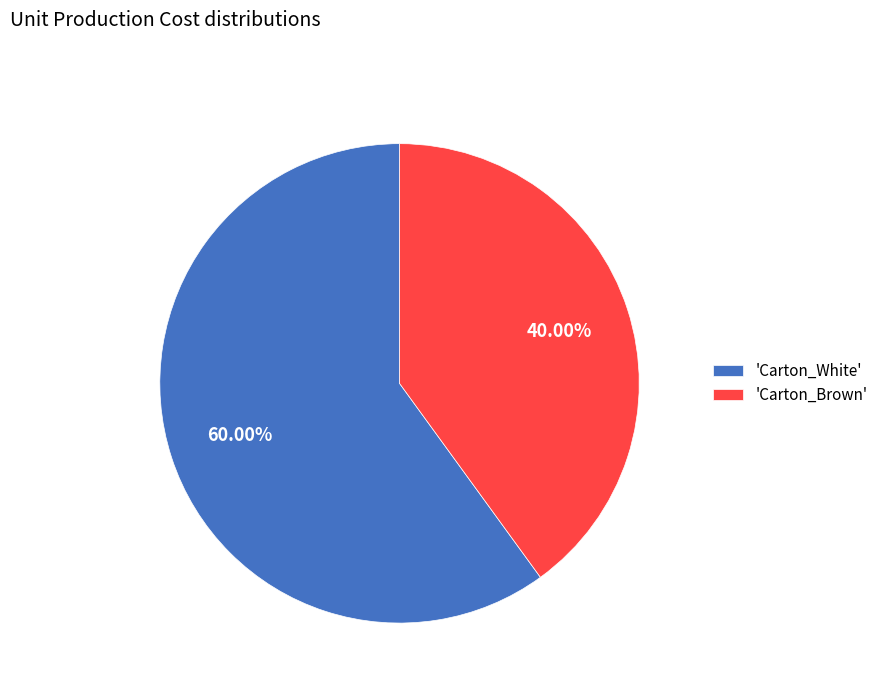

Which has a higher value, 'Carton_White' or 'Carton_Brown'?

'Carton_White'